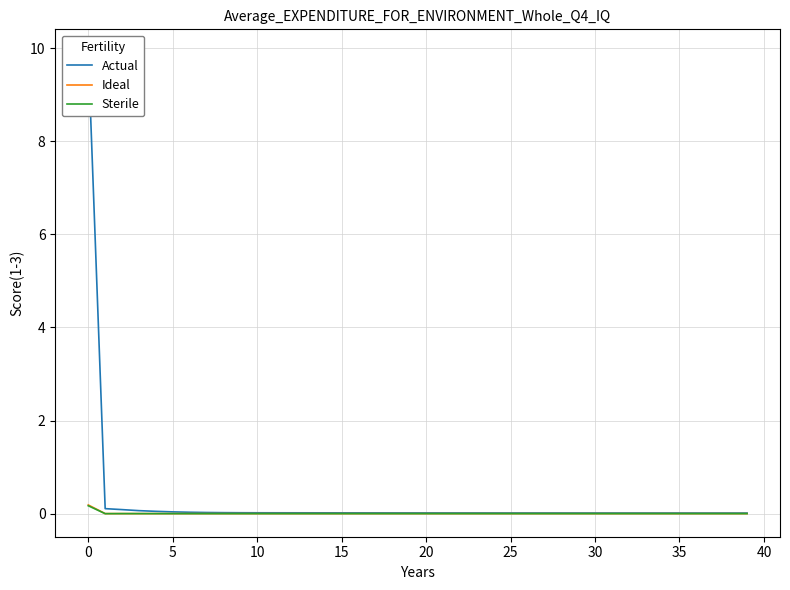

What are all the series names shown in the legend?

Actual, Ideal, Sterile